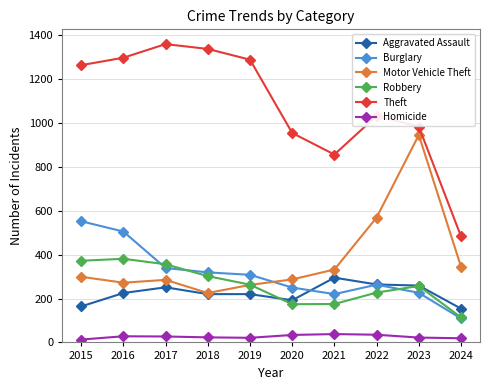

Where does the Burglary series first go above 308?

2015